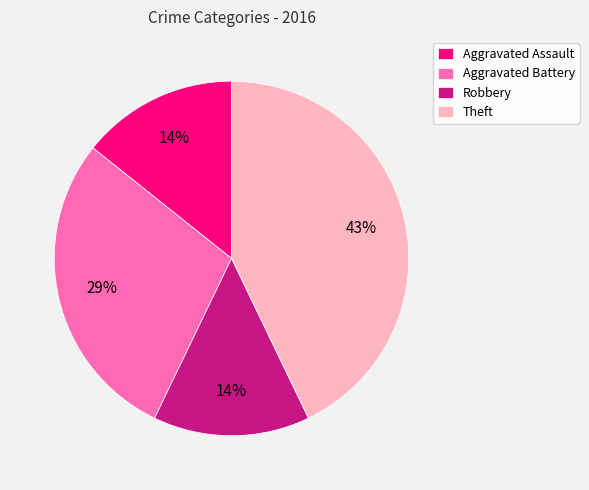

What is the largest slice in the pie chart?

Theft